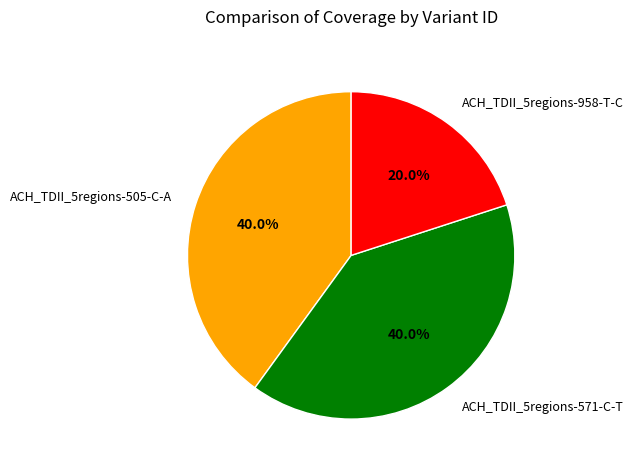

Does ACH_TDII_5regions-958-T-C represent more than half of the total?

No